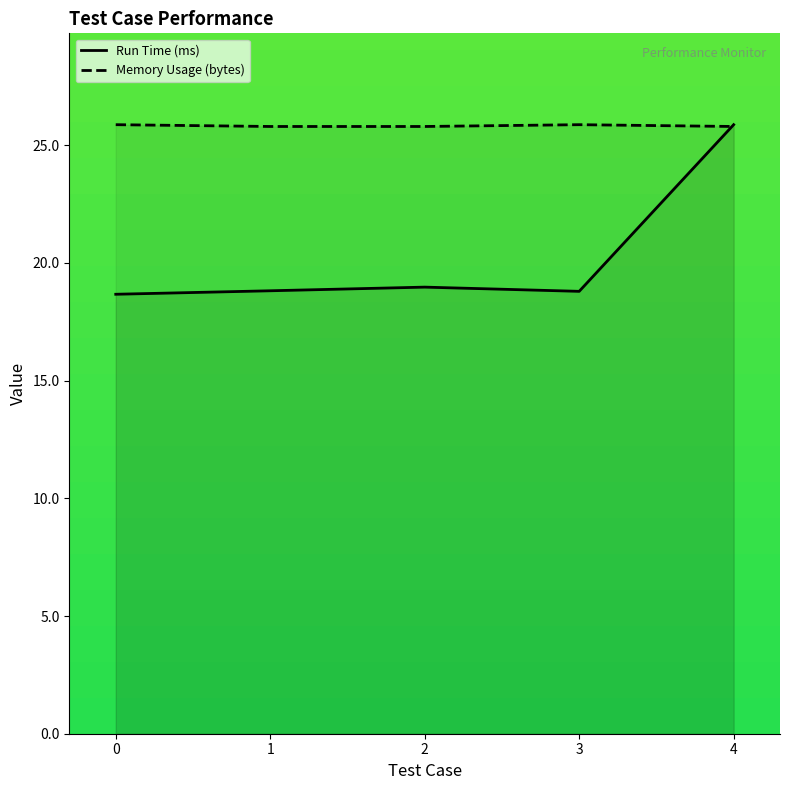

Rank the categories by Run Time (ms) value from highest to lowest.

4, 2, 1, 3, 0